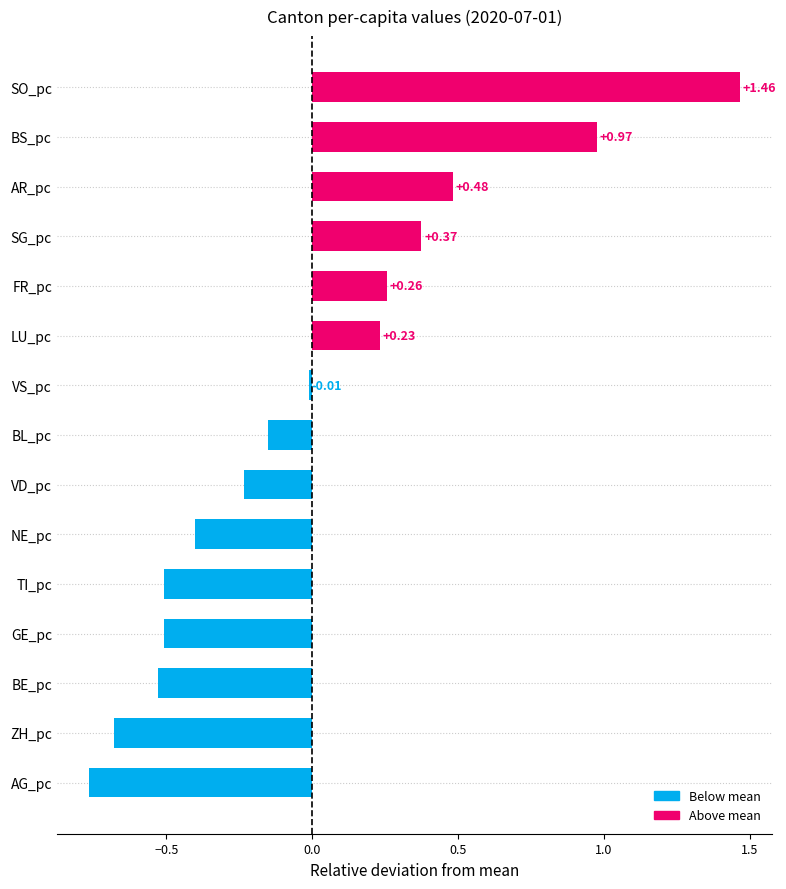

Which label corresponds to the largest value in the chart?

SO_pc